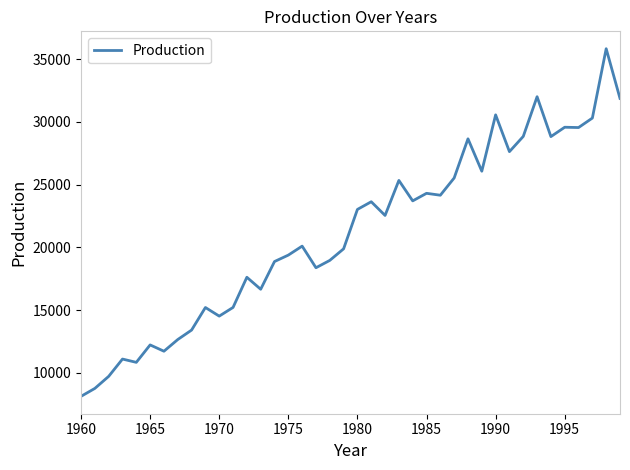

What is the minimum value shown in the chart?

8132